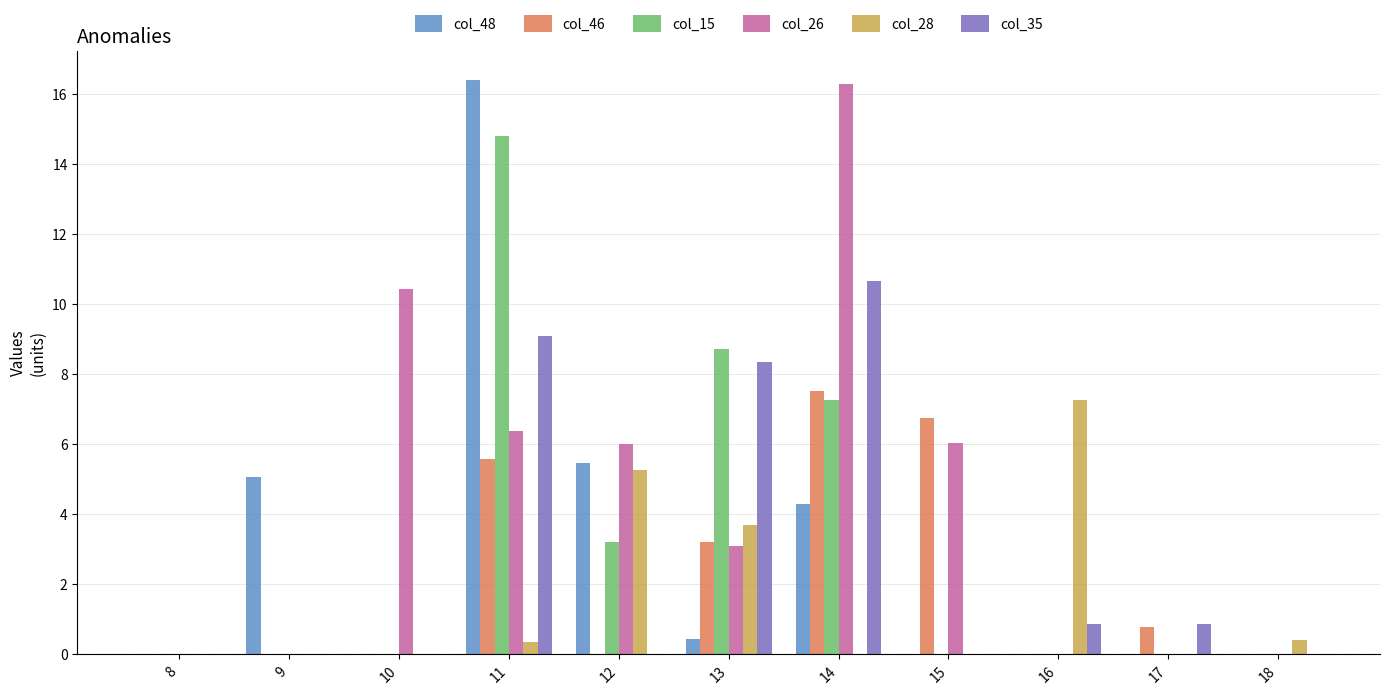

The value of col_48 at 10 is 0.0. True or false?

True